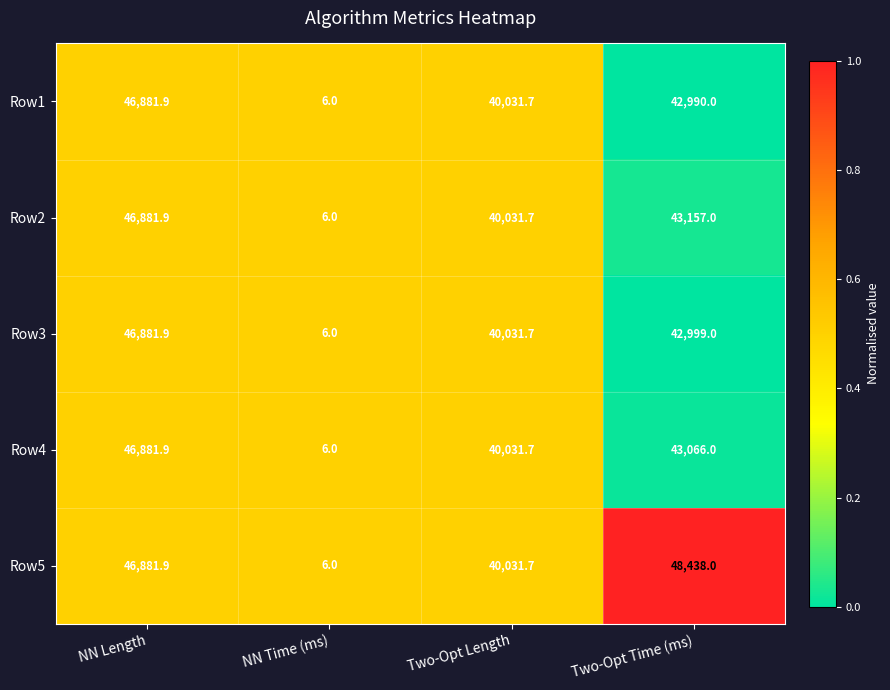

What is the sum of the Row3 values at Two-Opt Time (ms) and NN Length?

89880.9